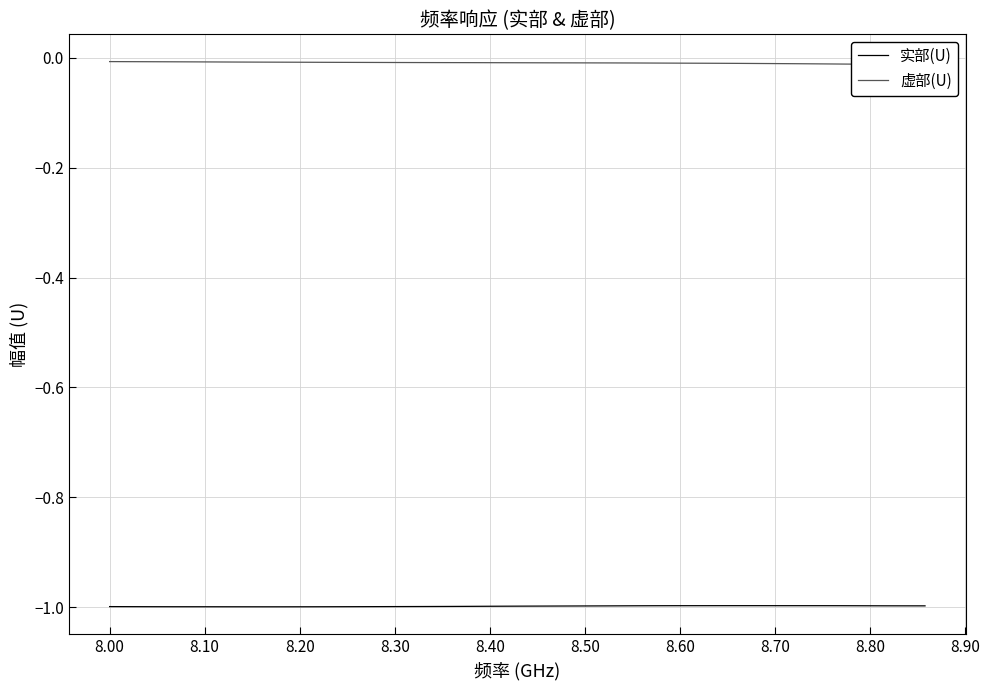

What is the highest value of the 实部(U) series?

-1.0